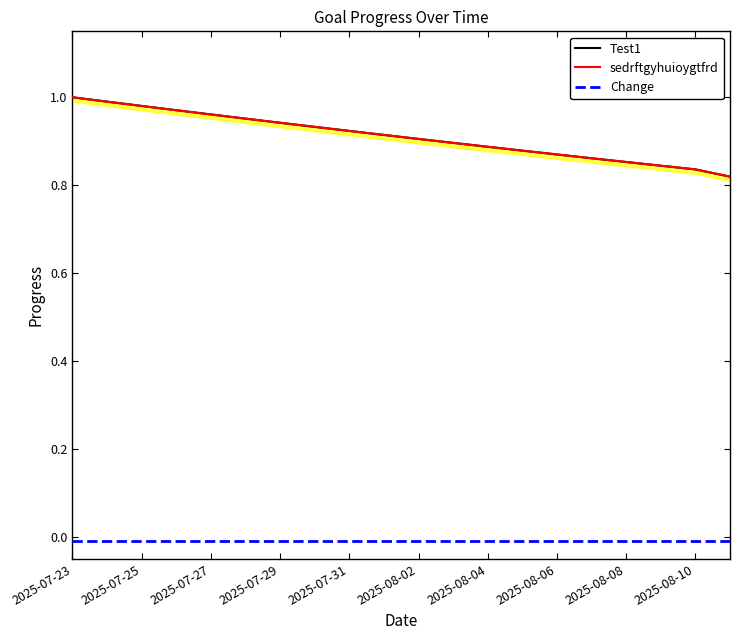

List the series in order of their peak value, highest first.

Test1, sedrftgyhuioygtfrd, Change